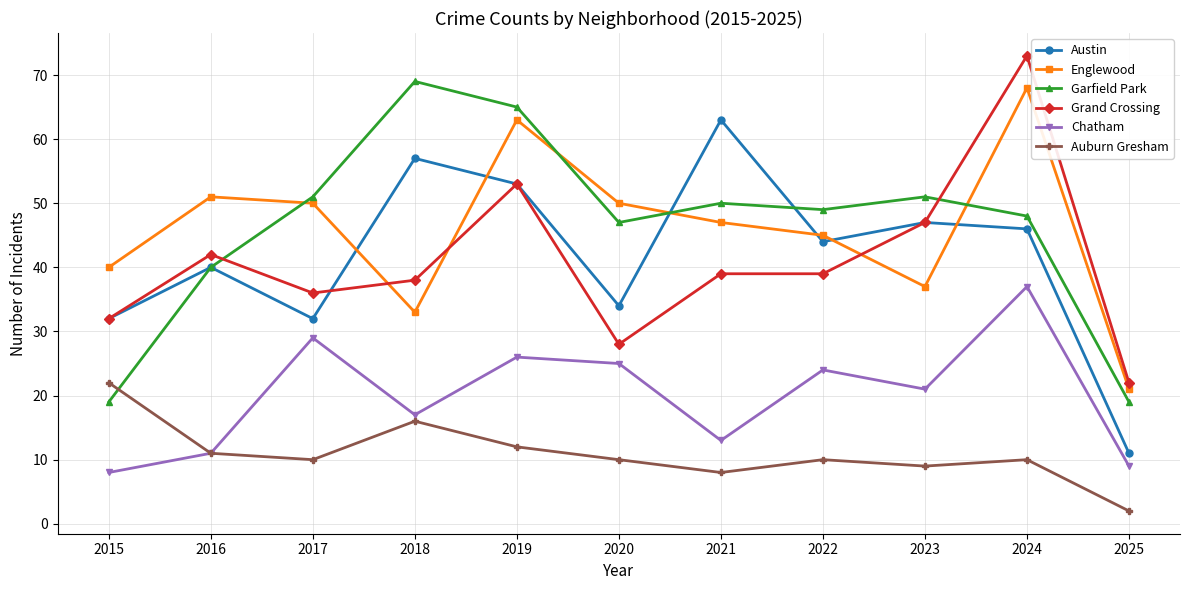

What is the value of the Austin point at the 2nd from the left?

40